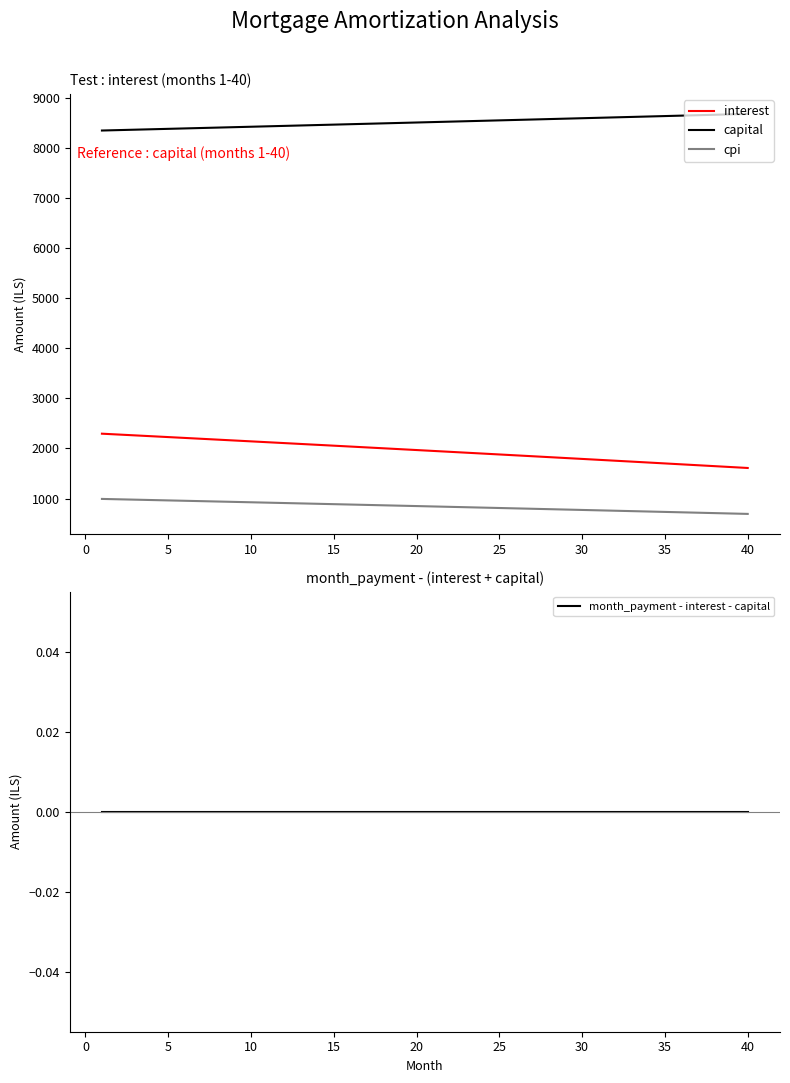

The value of interest at 30 is 1790.7. True or false?

True